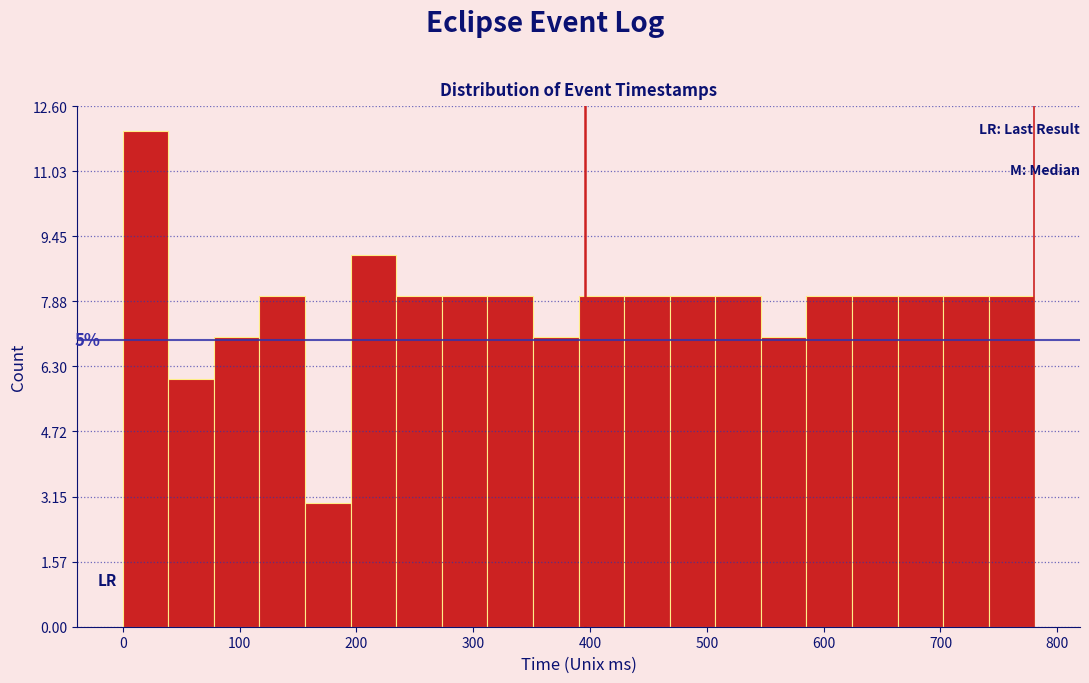

Read against the x-axis, roughly where is the centre of the tallest bar?

20